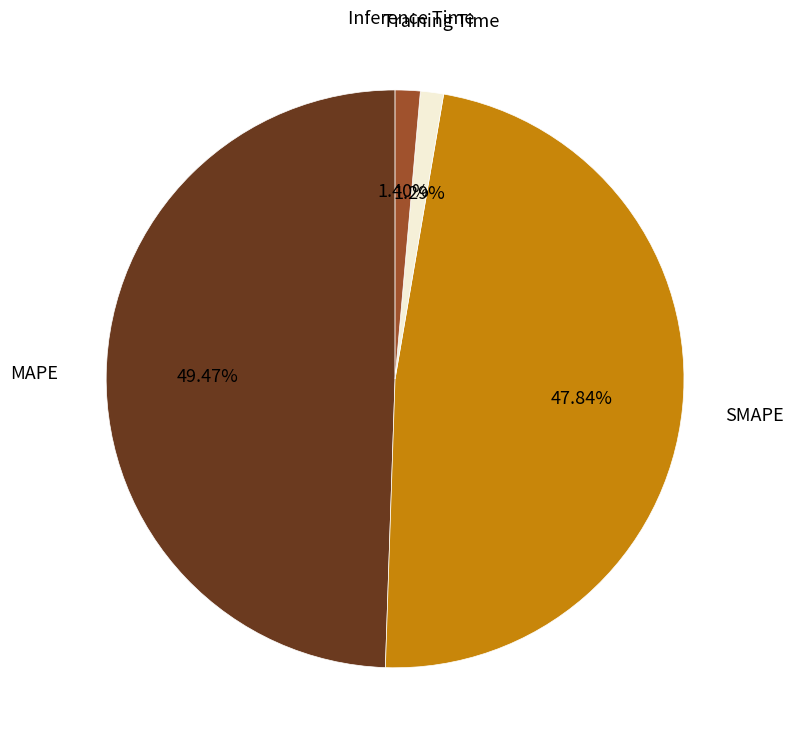

To the nearest percent, what is the average slice percentage?

25%